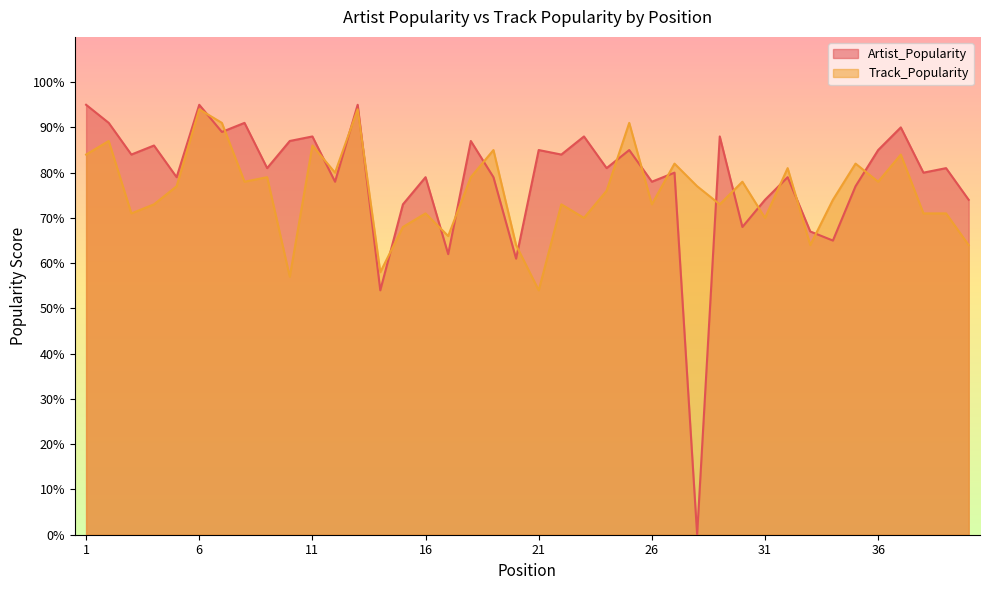

True or false: Track_Popularity has more than 2 points higher than both neighbors.

True